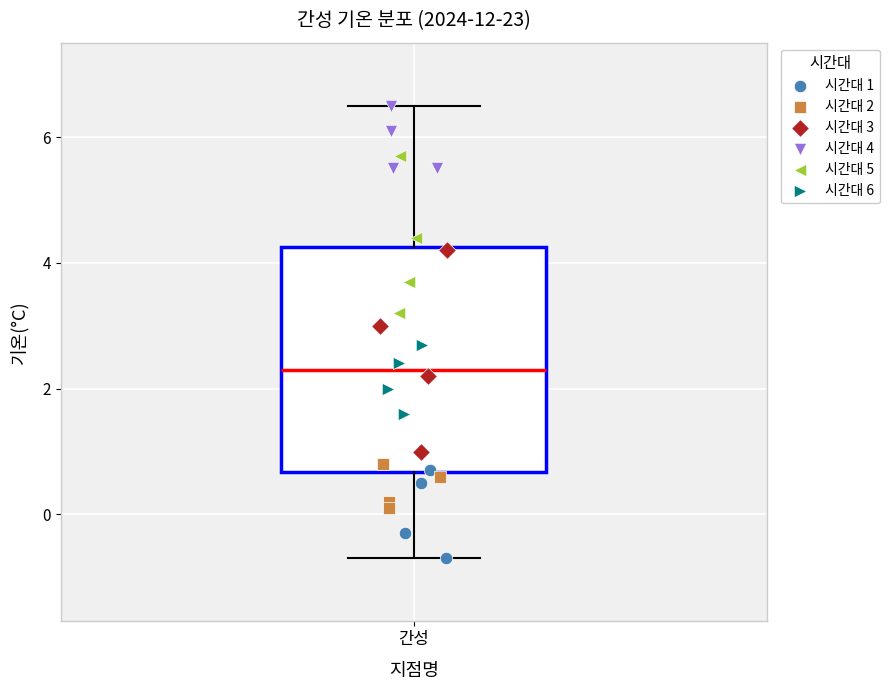

Transcribe this box plot: give where the median line is, the range the box spans, and where the two whiskers end, as read against the y-axis. The values are not printed on the chart, so give them approximately, as read against the axis.

median 2.4, box 0.6 to 4.2, whiskers -0.6 to 6.6